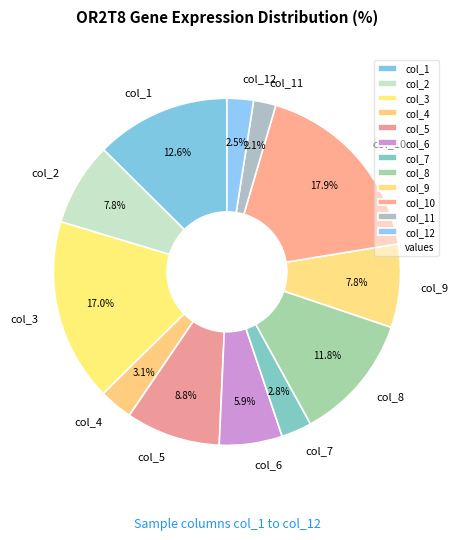

What portion of the pie excludes col_12?

97.5%